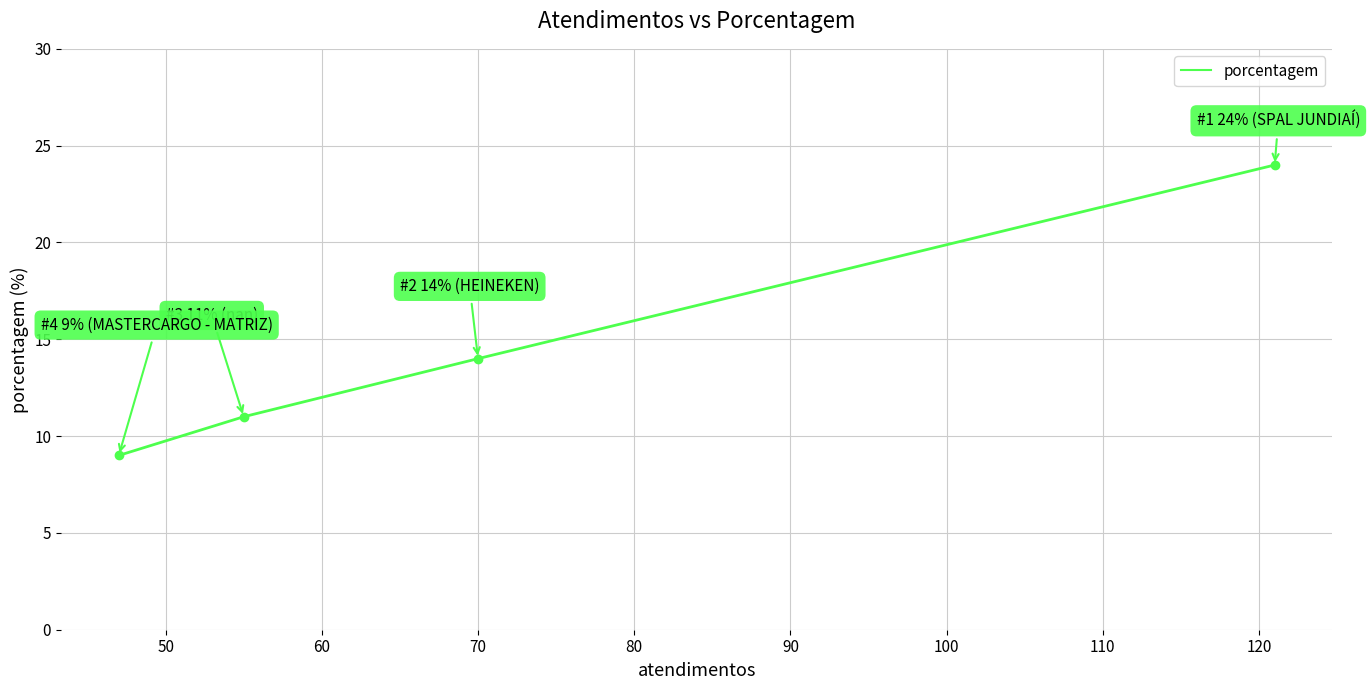

What is the greatest value displayed?

24